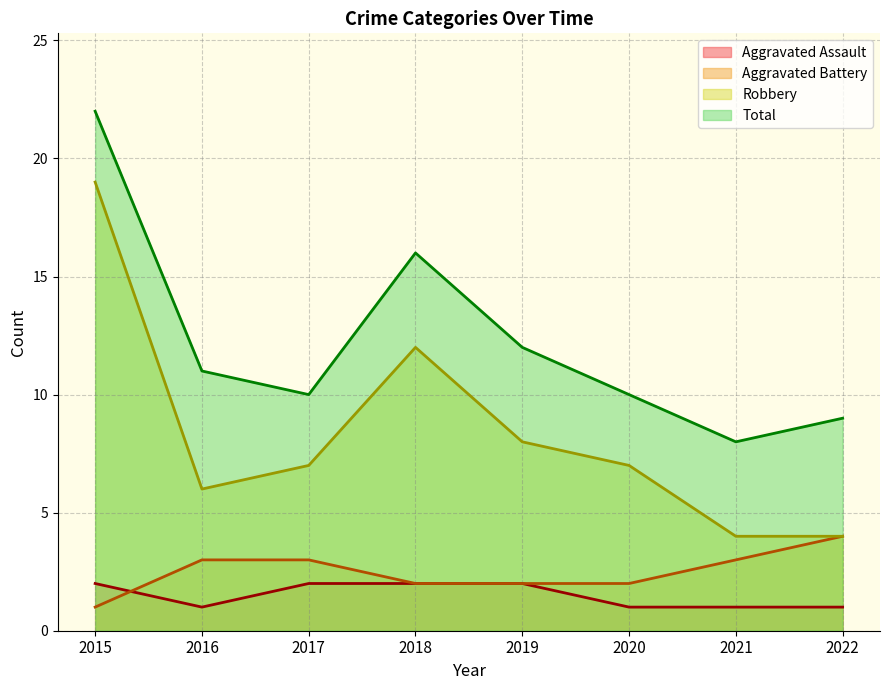

How many series are shown in this chart?

4